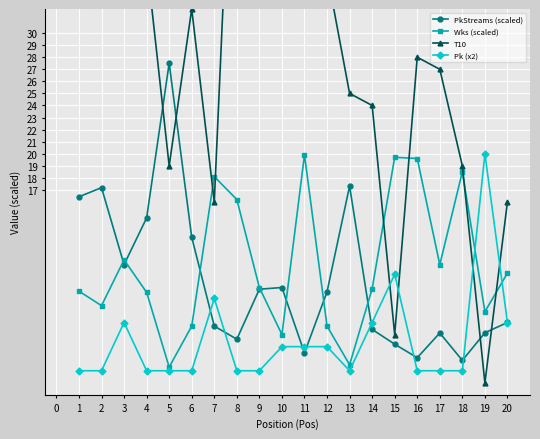

What is the value of the T10 point at the 4th from the left?

36.0